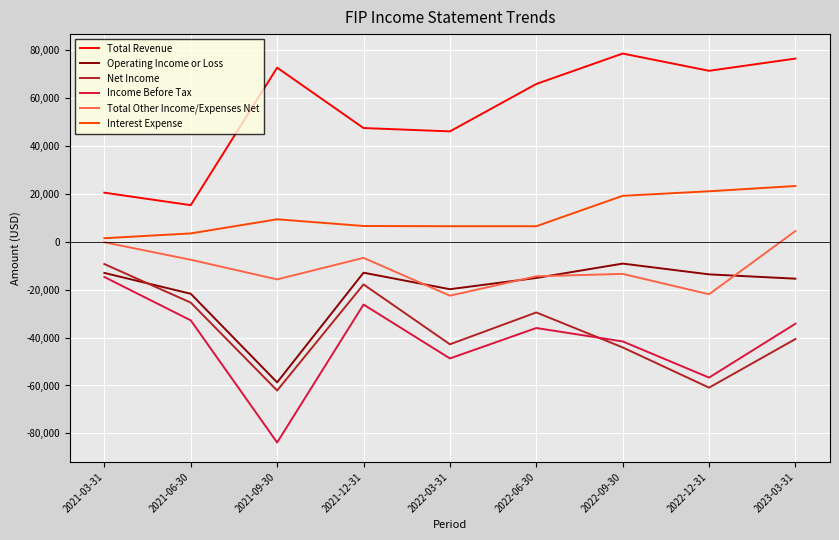

Is the value of Total Revenue at 2022-09-30 greater than the value of Operating Income or Loss at 2021-03-31?

Yes